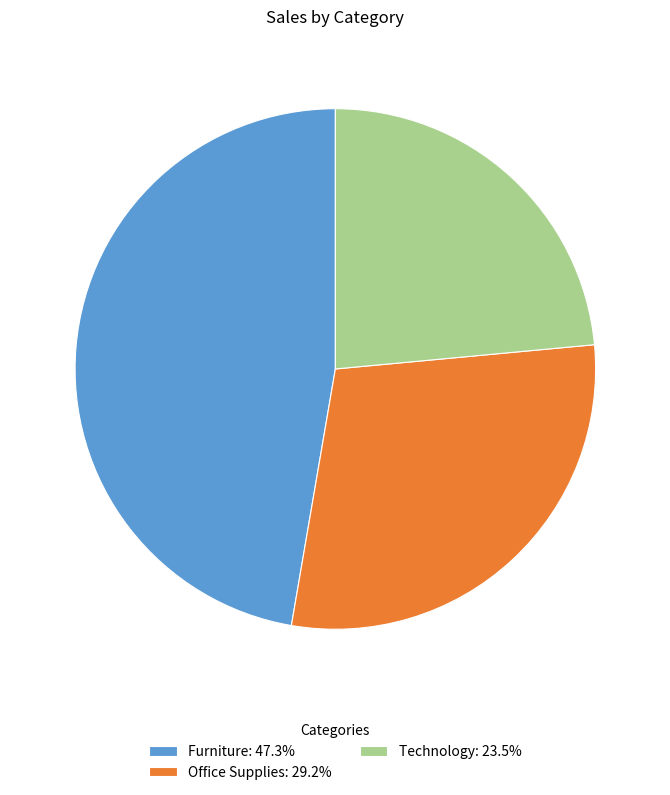

Does any single category account for the majority?

No